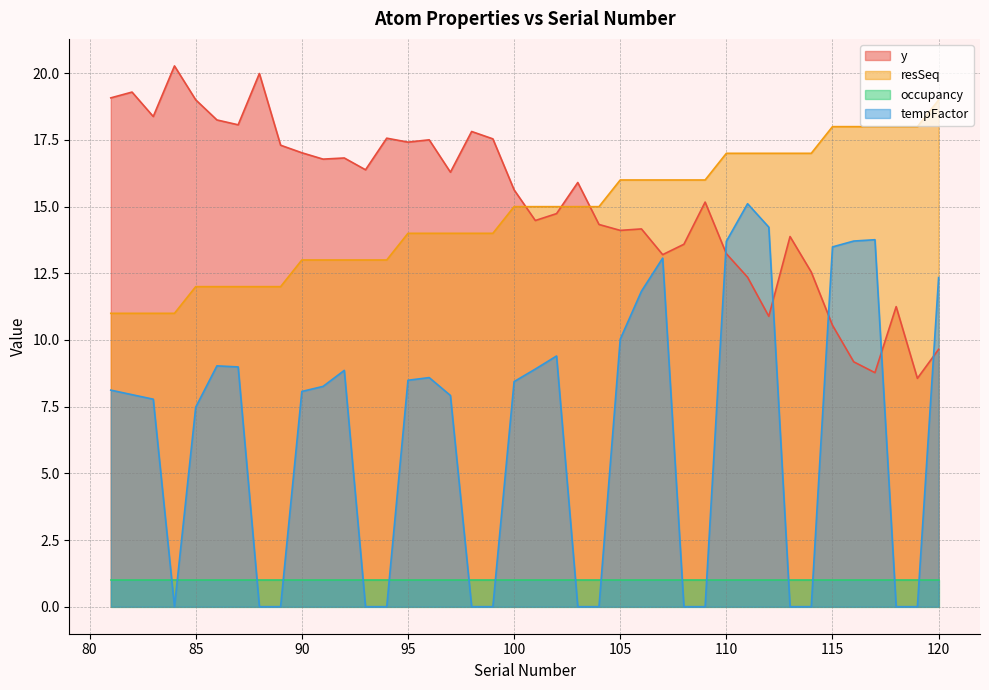

True or false: tempFactor has a value of 2.2 at 85.

False